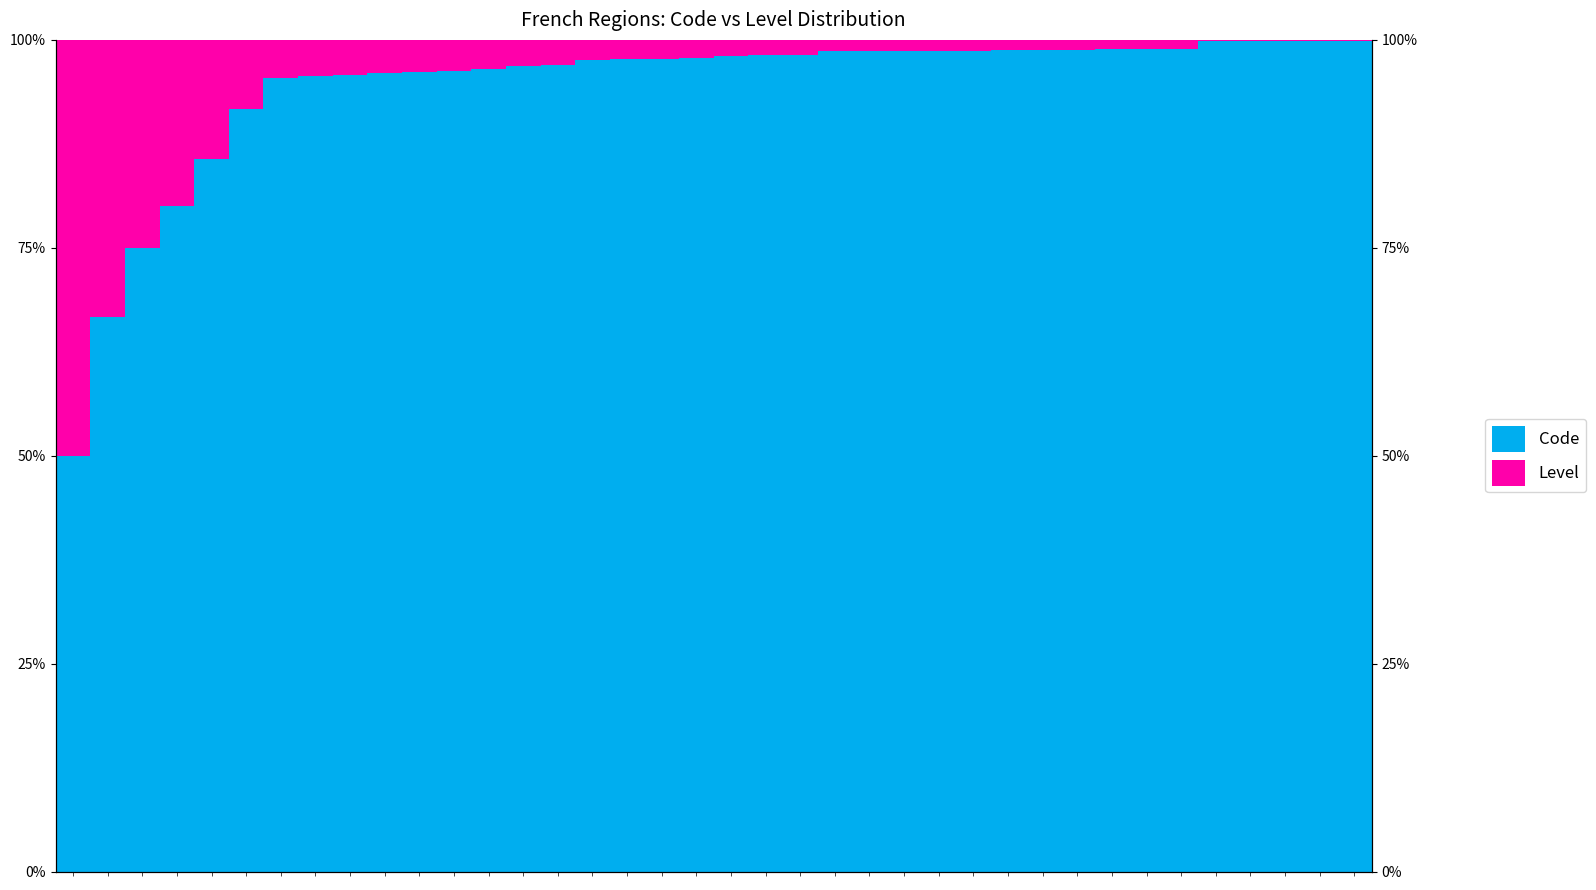

Reading right to left, extract all data points from this chart.

Code: 37=99.9	36=99.9	35=99.9	34=99.9	33=99.9	32=98.9	31=98.9	30=98.9	29=98.8	28=98.8	27=98.8	26=98.7	25=98.7	24=98.7	23=98.6	22=98.6	21=98.2	20=98.1	19=98.1	18=97.8	17=97.7	16=97.7	15=97.6	14=97.0	13=96.9	12=96.6	11=96.3	10=96.2	9=96.0	8=95.8	7=95.7	6=95.5	5=91.7	4=85.7	3=80.0	2=75.0	1=66.7	0=50.0
Level: 37=0.1	36=0.1	35=0.1	34=0.1	33=0.1	32=1.1	31=1.1	30=1.1	29=1.2	28=1.2	27=1.2	26=1.3	25=1.3	24=1.3	23=1.4	22=1.4	21=1.8	20=1.9	19=1.9	18=2.2	17=2.3	16=2.3	15=2.4	14=3.0	13=3.1	12=3.4	11=3.7	10=3.8	9=4.0	8=4.2	7=4.3	6=4.5	5=8.3	4=14.3	3=20.0	2=25.0	1=33.3	0=50.0